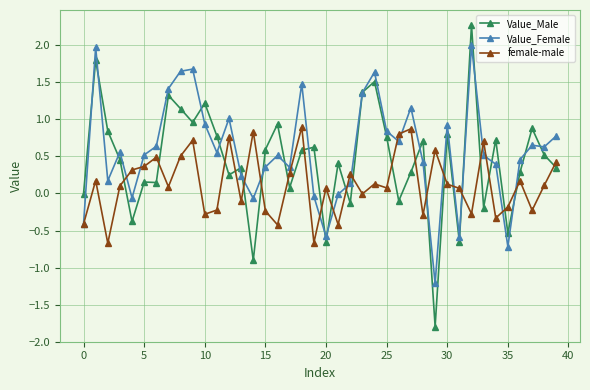

Is this an area chart (filled region under the line)?

No